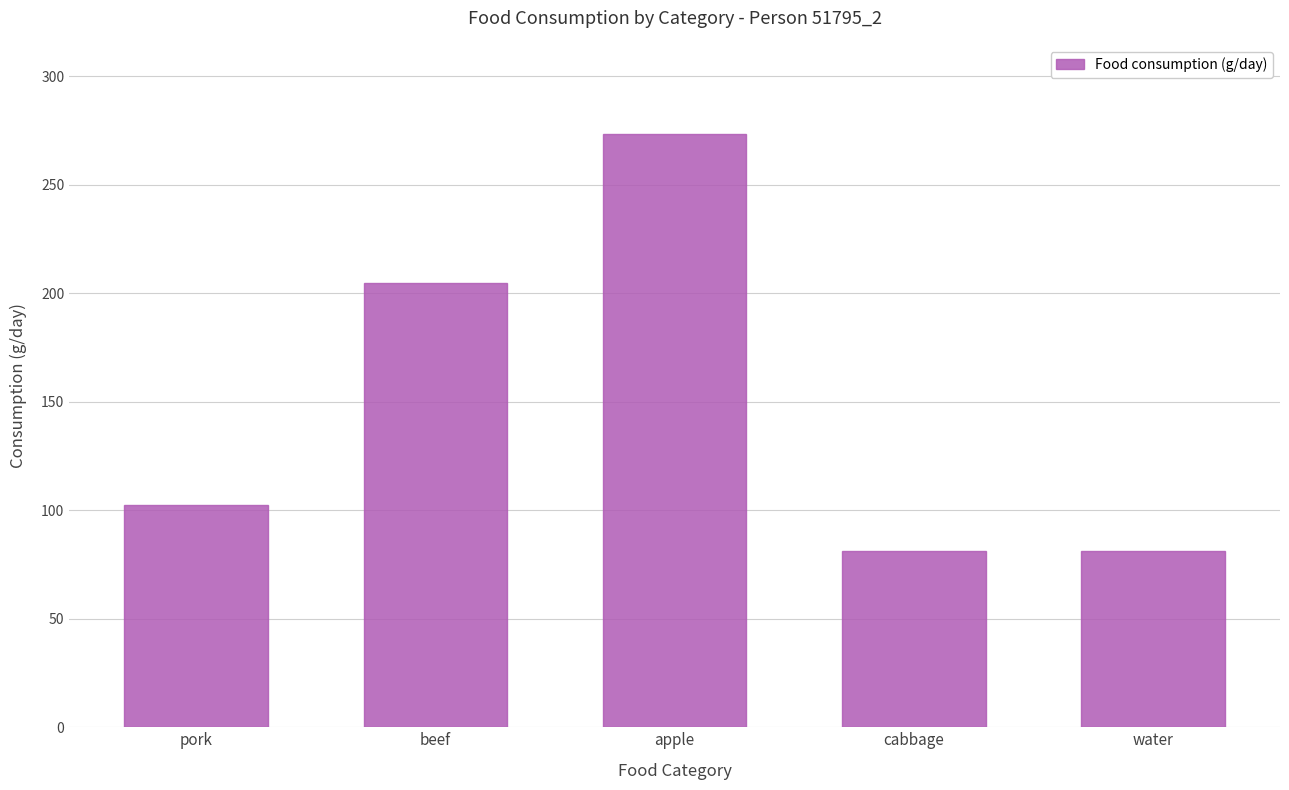

Is it true that the value at water is 81.0?

True